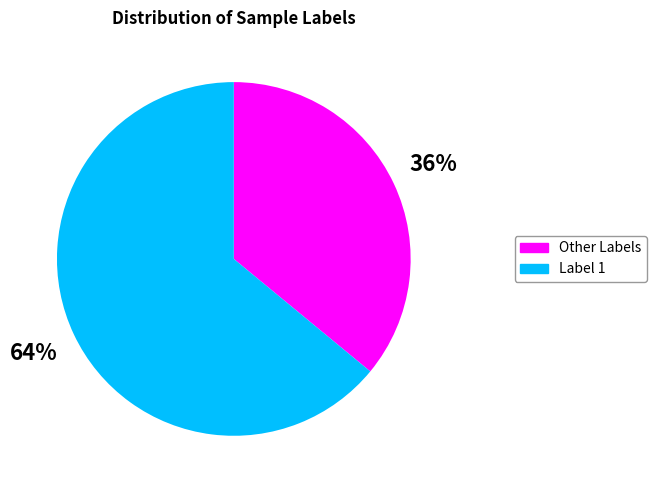

Combined, do Label 1 and Other Labels account for over 50%?

Yes